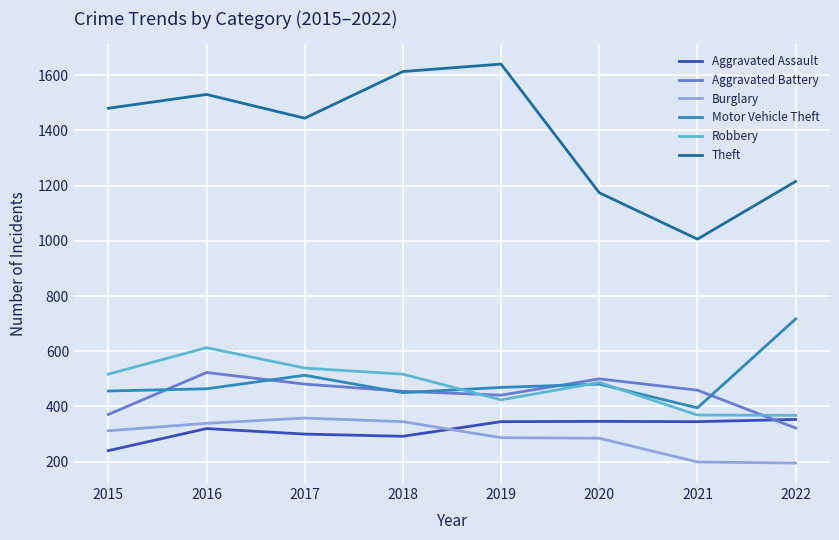

What are all the series names shown in the legend?

Aggravated Assault, Aggravated Battery, Burglary, Motor Vehicle Theft, Robbery, Theft